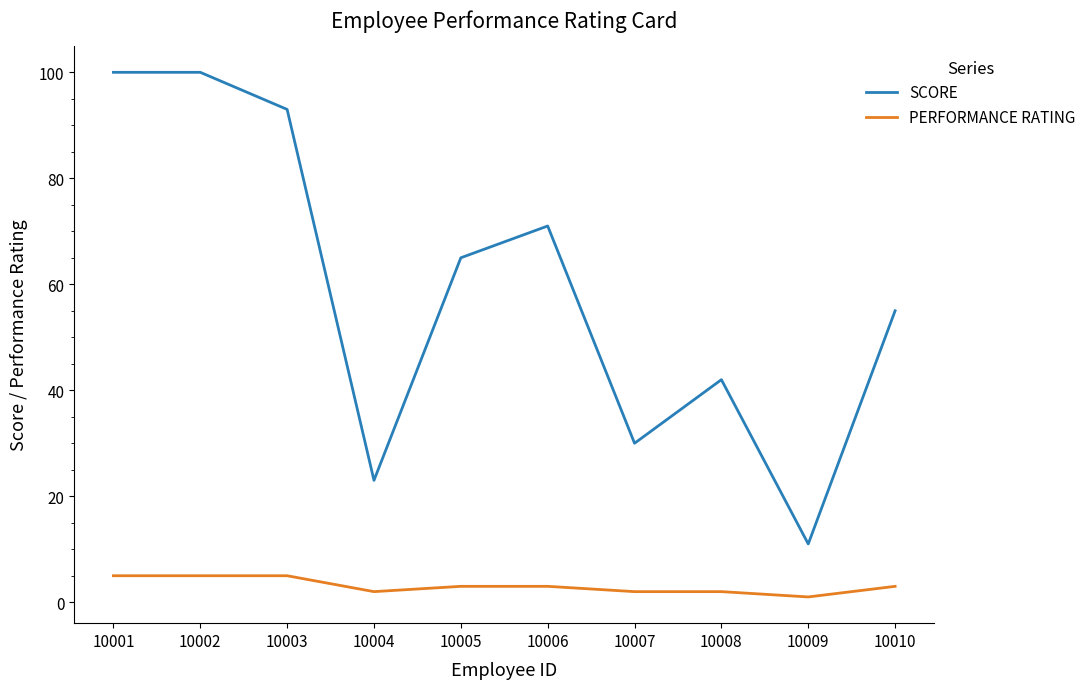

Which series changed the most between 10003 and 10007?

SCORE